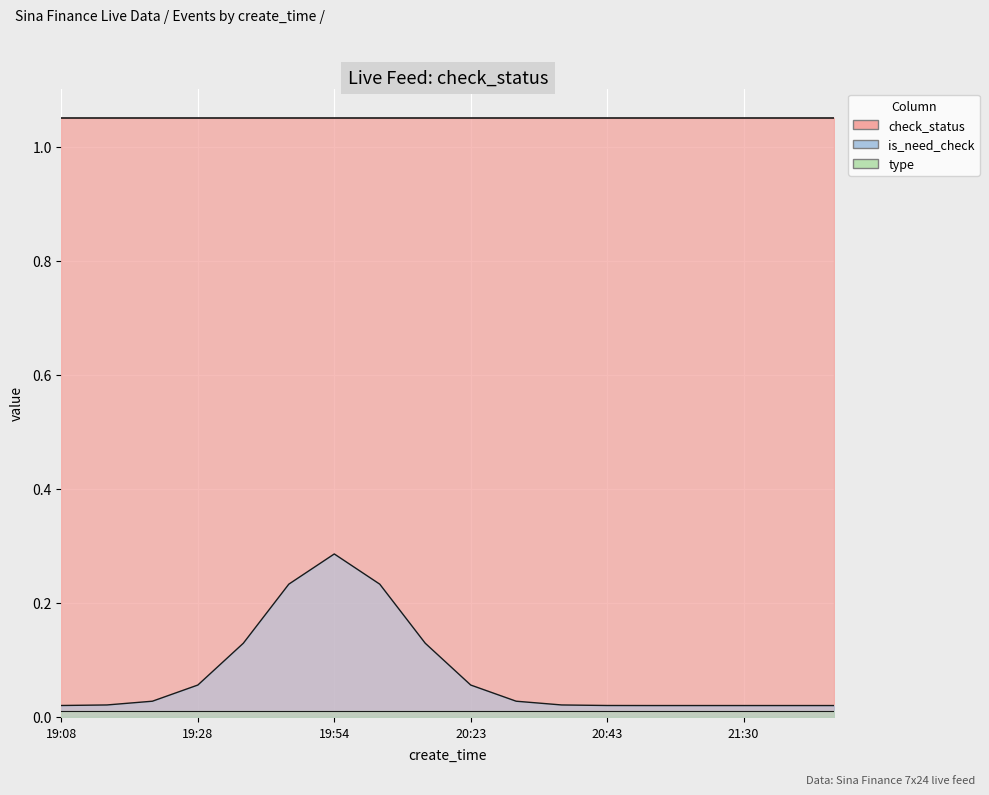

What is the sum of all is_need_check values?

1